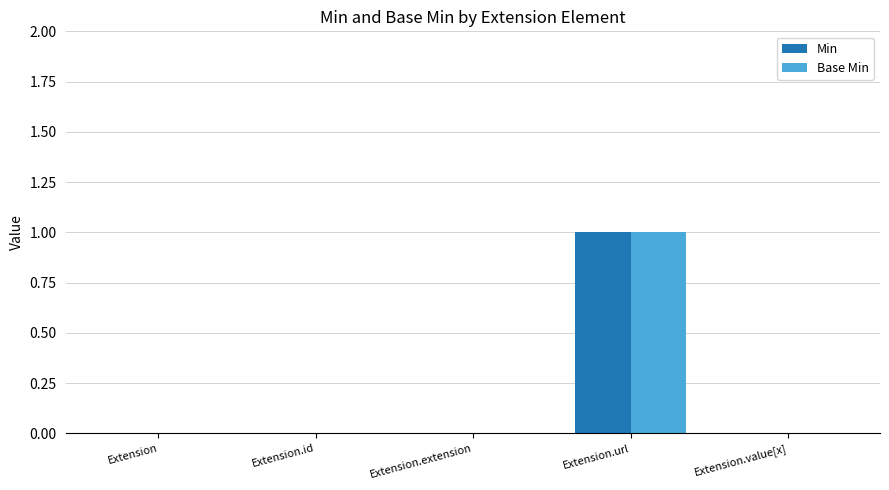

At which category does the chart reach its peak across all series?

Extension.url